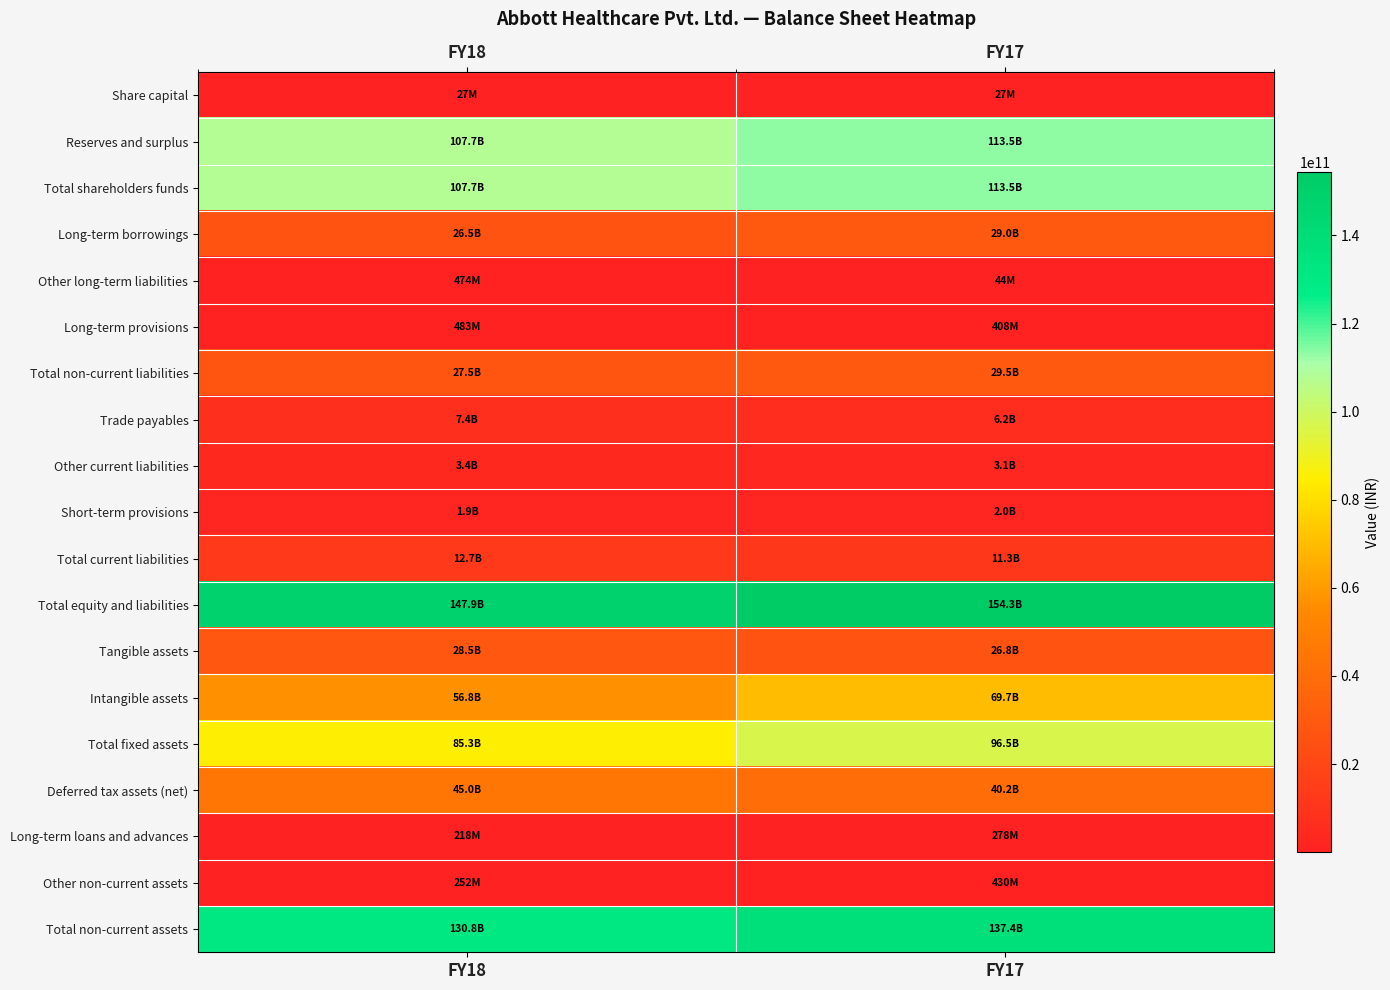

Reading right to left, what are all the values shown in this chart?

Share capital: FY17=27294000	FY18=27294000
Reserves and surplus: FY17=113496606000	FY18=107652606000
Total shareholders funds: FY17=113523900000	FY18=107679900000
Long-term borrowings: FY17=29039600000	FY18=26501800000
Other long-term liabilities: FY17=44500000	FY18=474500000
Long-term provisions: FY17=407600000	FY18=482700000
Total non-current liabilities: FY17=29491700000	FY18=27459000000
Trade payables: FY17=6215500000	FY18=7383800000
Other current liabilities: FY17=3110200000	FY18=3443000000
Short-term provisions: FY17=1980100000	FY18=1914800000
Total current liabilities: FY17=11305800000	FY18=12741600000
Total equity and liabilities: FY17=154321400000	FY18=147880500000
Tangible assets: FY17=26785300000	FY18=28502500000
Intangible assets: FY17=69730100000	FY18=56788100000
Total fixed assets: FY17=96515400000	FY18=85290600000
Deferred tax assets (net): FY17=40163000000	FY18=45020600000
Long-term loans and advances: FY17=277700000	FY18=217800000
Other non-current assets: FY17=430400000	FY18=251800000
Total non-current assets: FY17=137386500000	FY18=130780800000